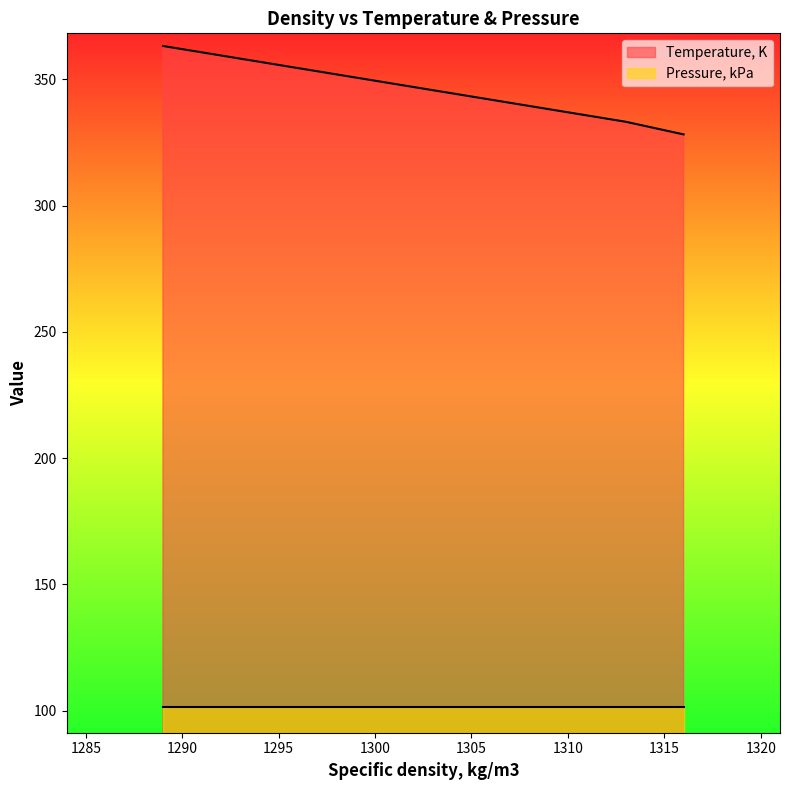

The chart shows a value of 234.4 at 1301. True or false?

False